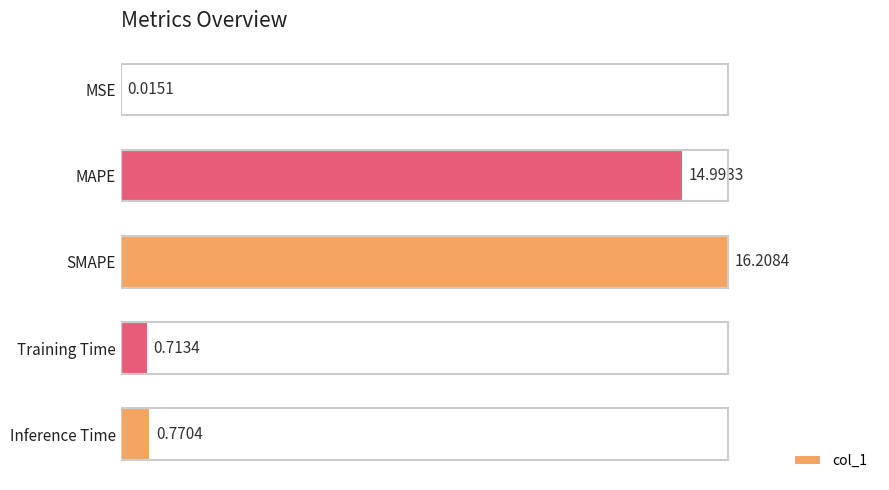

What is the sum of all values?

32.7